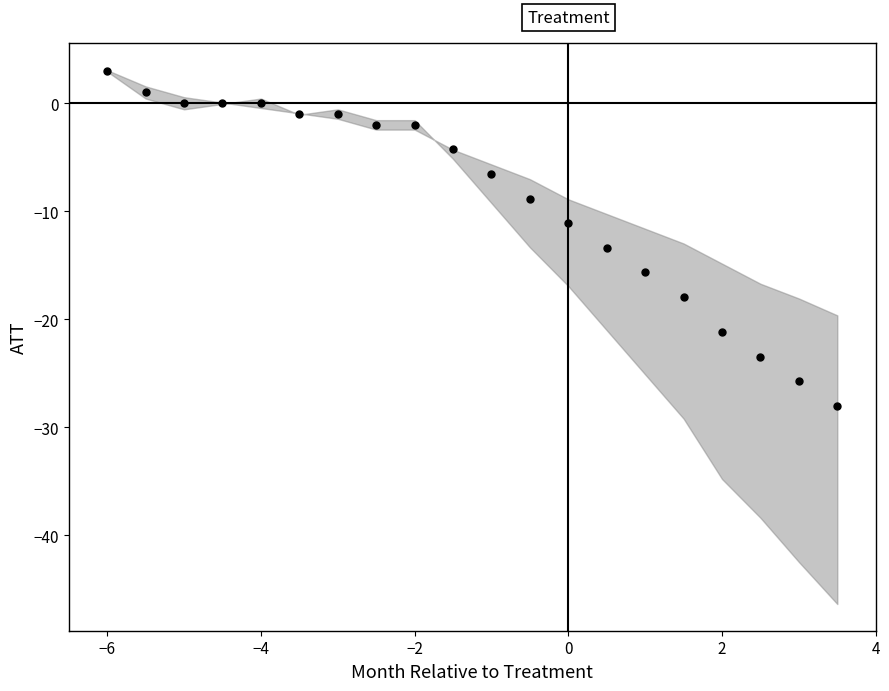

What is the range of X values (max minus min)?

9.5